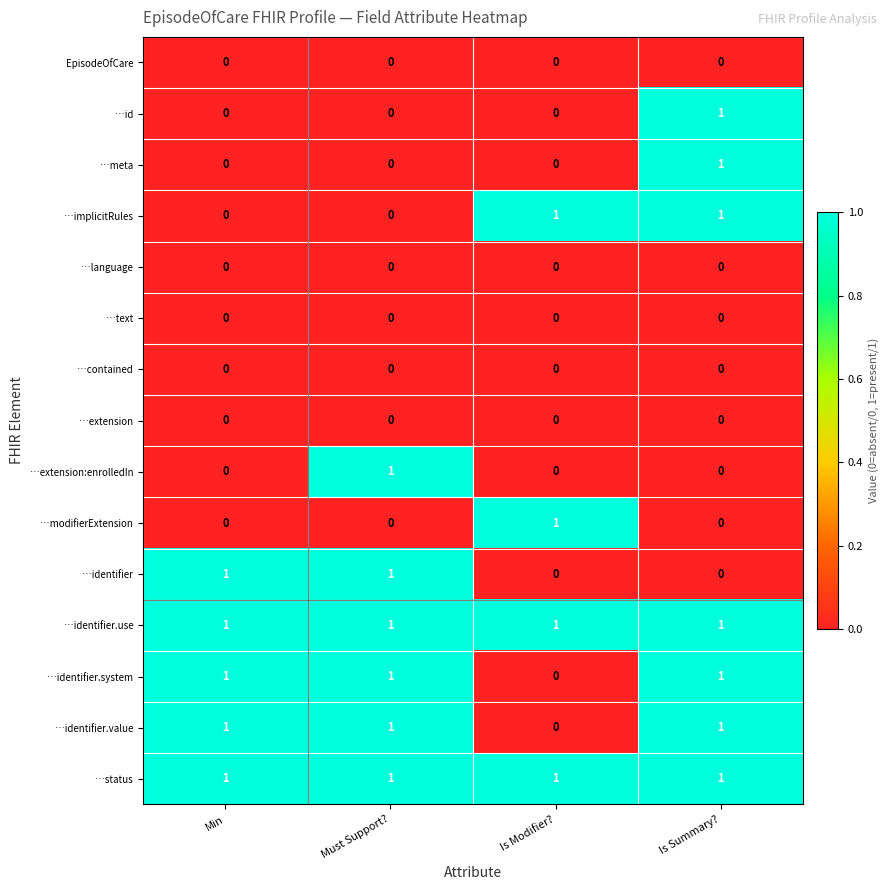

What is the sum of all …identifier.value values?

3